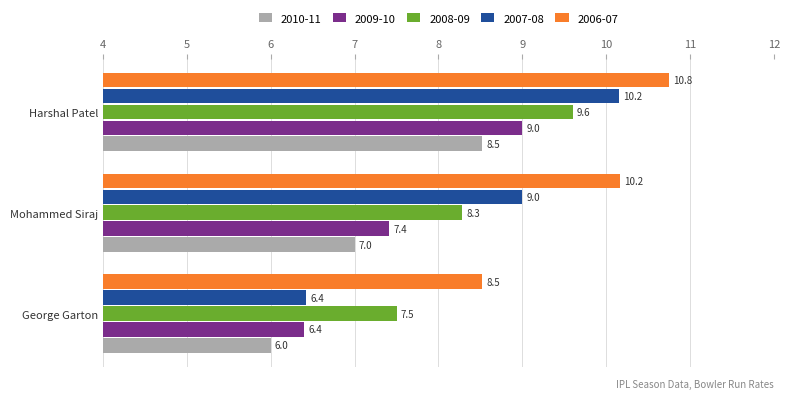

At which category is the sum across all series the highest?

Harshal Patel